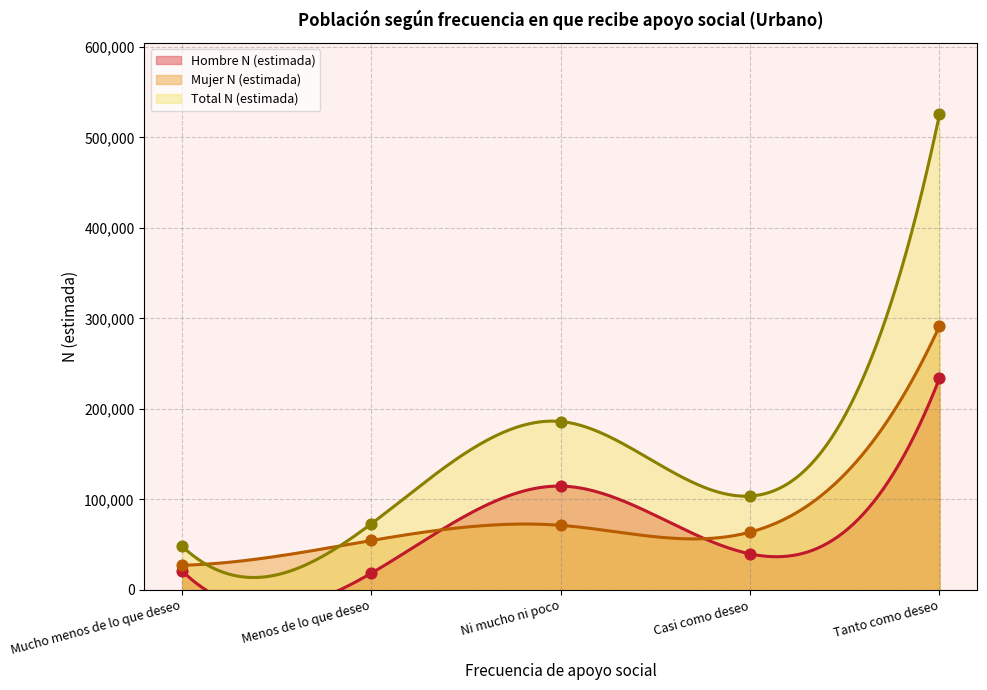

Which series has the widest spread of Y values?

Total N (estimada)